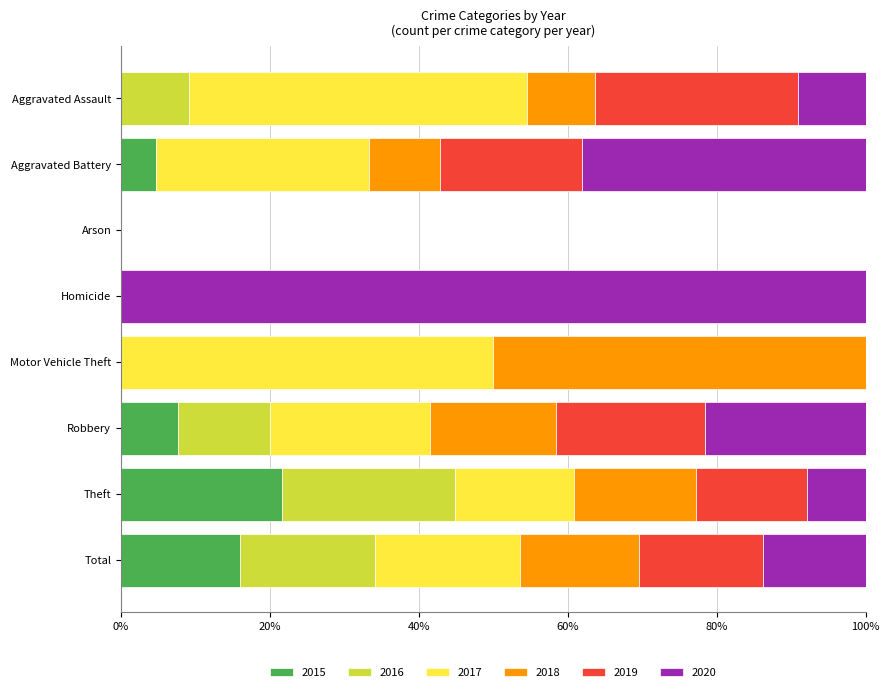

At which label does 2015 reach its peak?

Theft